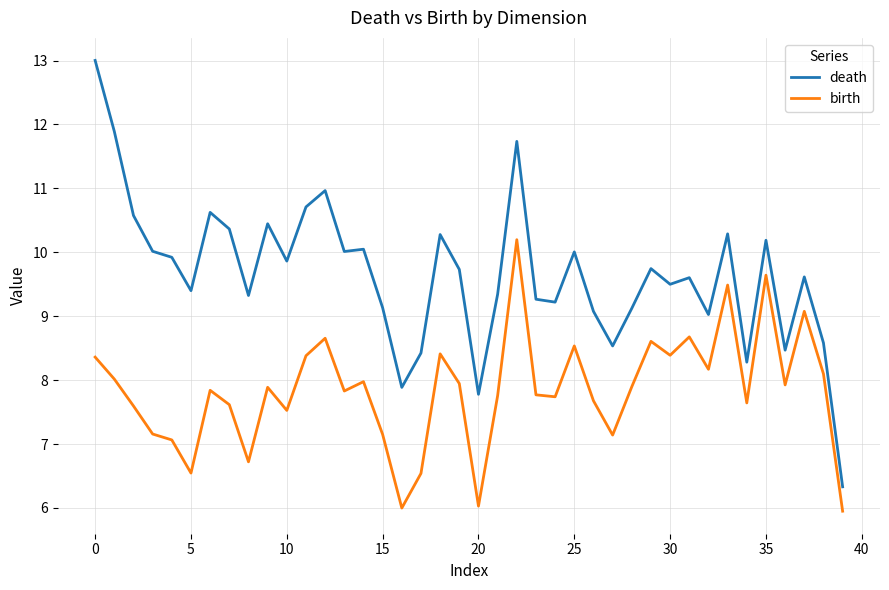

How many lines are shown in the chart?

2